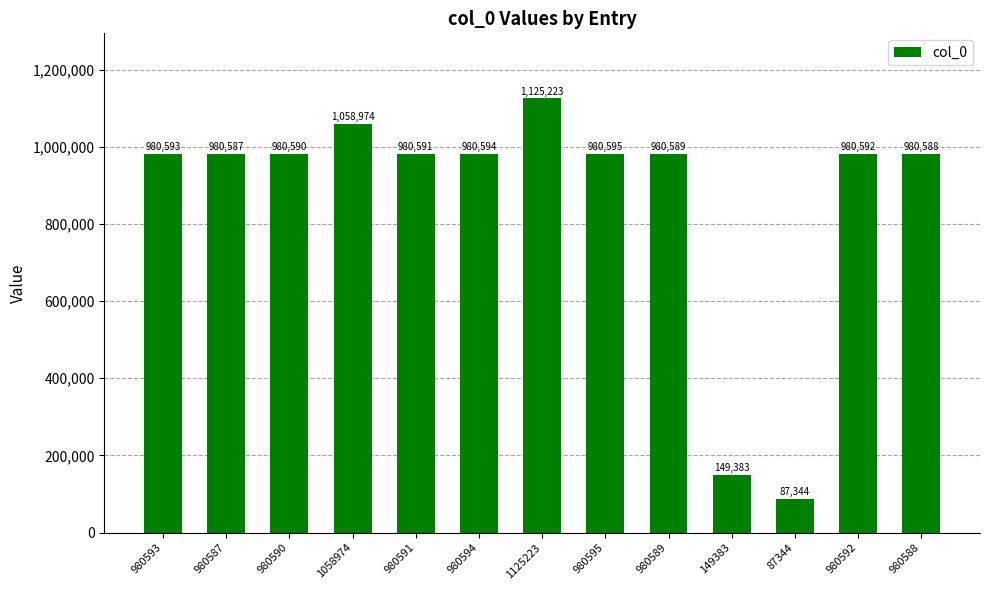

Between 1125223 and 980589, which is larger?

1125223